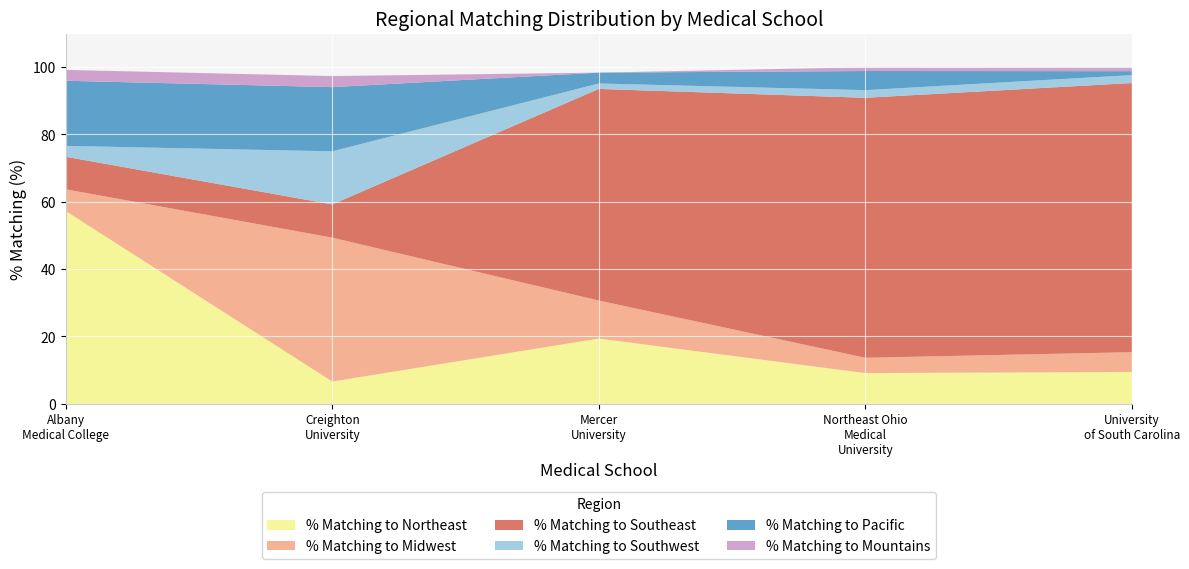

Reading right to left, list all the values displayed in this chart.

% Matching to Northeast: 9.4	9.1	19.4	6.6	57.3
% Matching to Midwest: 5.9	4.5	11.3	42.8	6.5
% Matching to Southeast: 80.0	77.3	62.9	9.9	9.7
% Matching to Southwest: 2.4	2.3	1.6	15.8	3.2
% Matching to Pacific: 1.2	5.7	3.2	19.1	19.4
% Matching to Mountains: 1.2	1.1	0.0	3.3	3.2